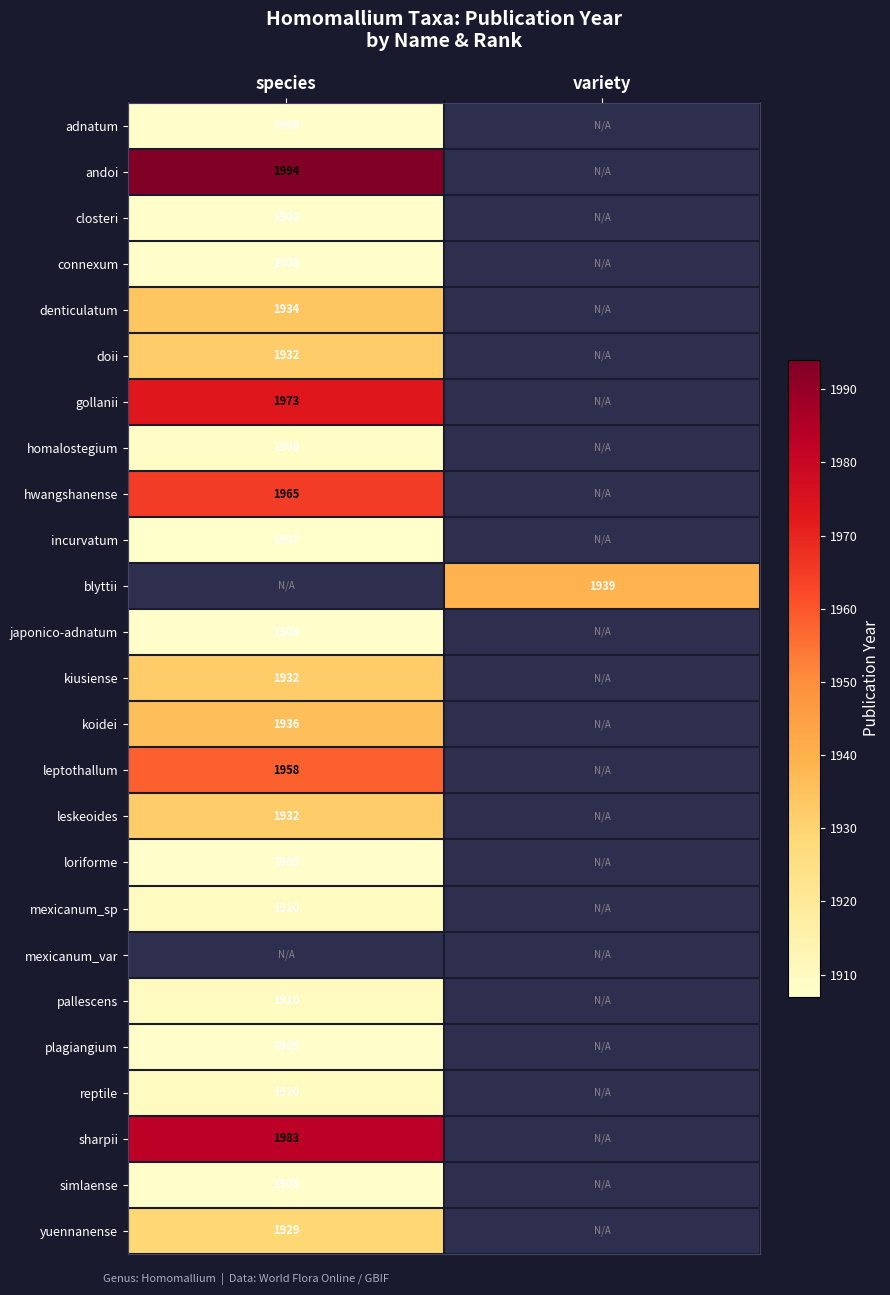

How many distinct data groups are displayed?

25